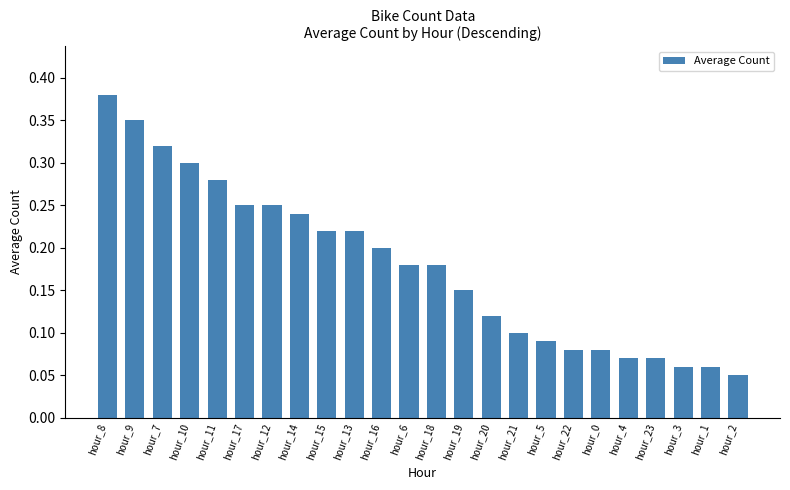

At which category does the chart reach its peak across all series?

hour_8